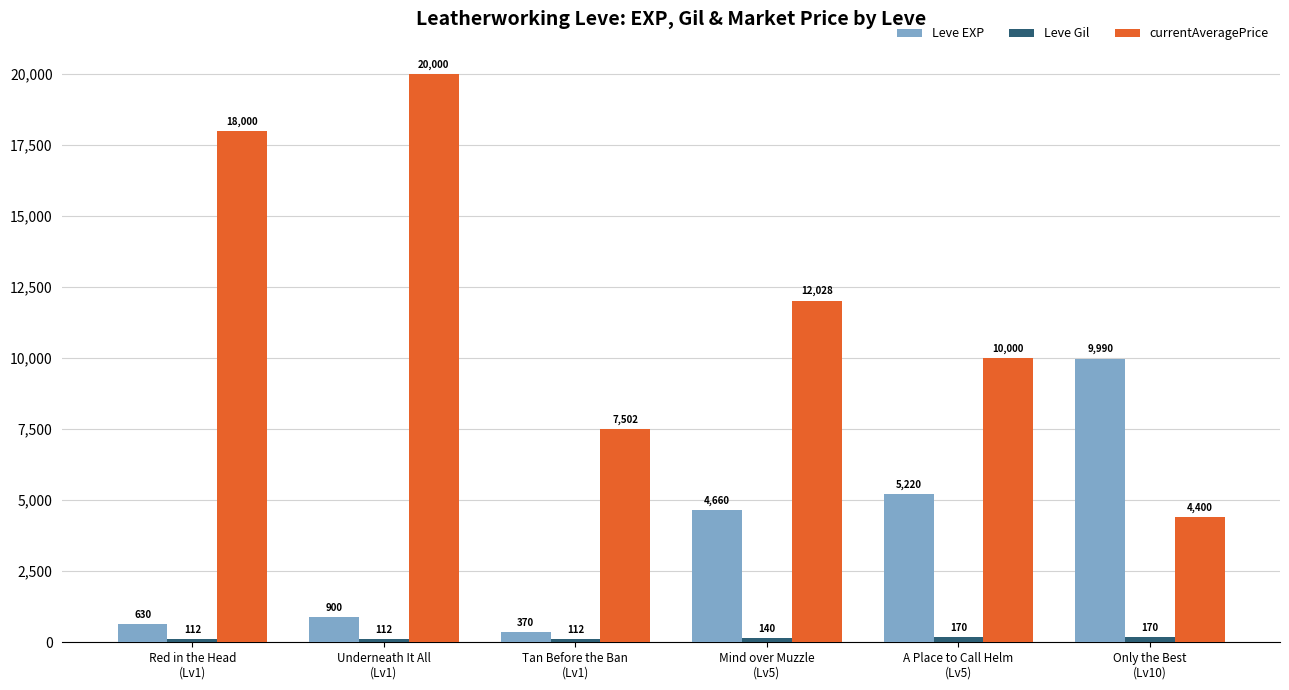

What is the difference between the maximum and minimum values in the currentAveragePrice series?

15600